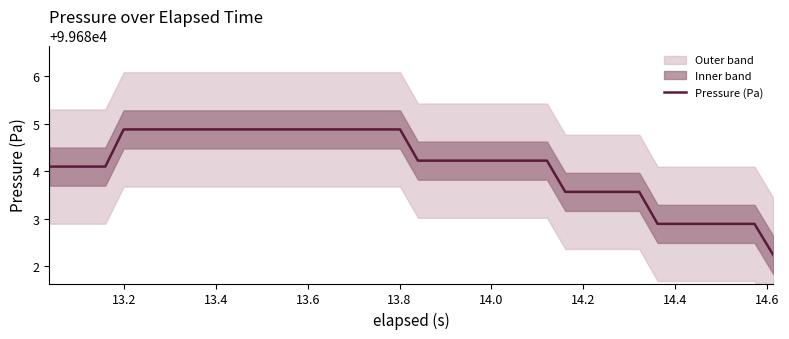

What is the minimum value for Pressure (Pa)?

99682.2